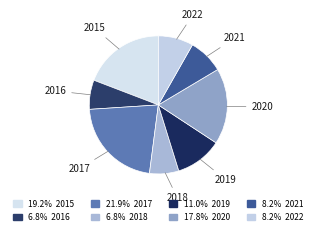

Combined, do 2015 and 2019 account for over 50%?

No